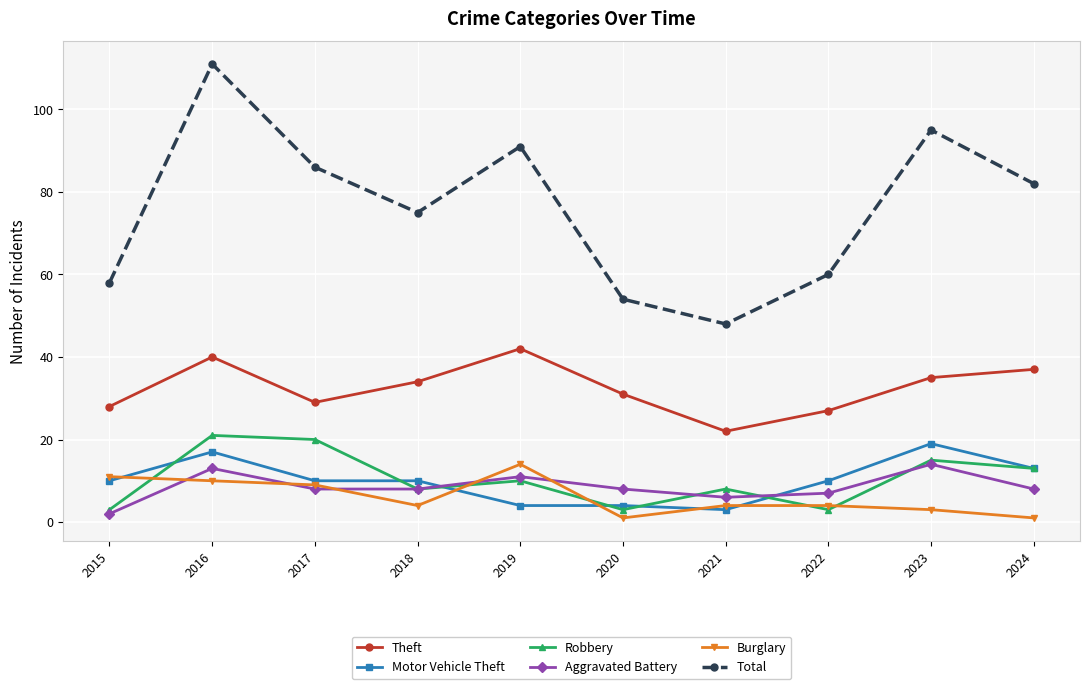

At which label is Theft closest to 32?

2020